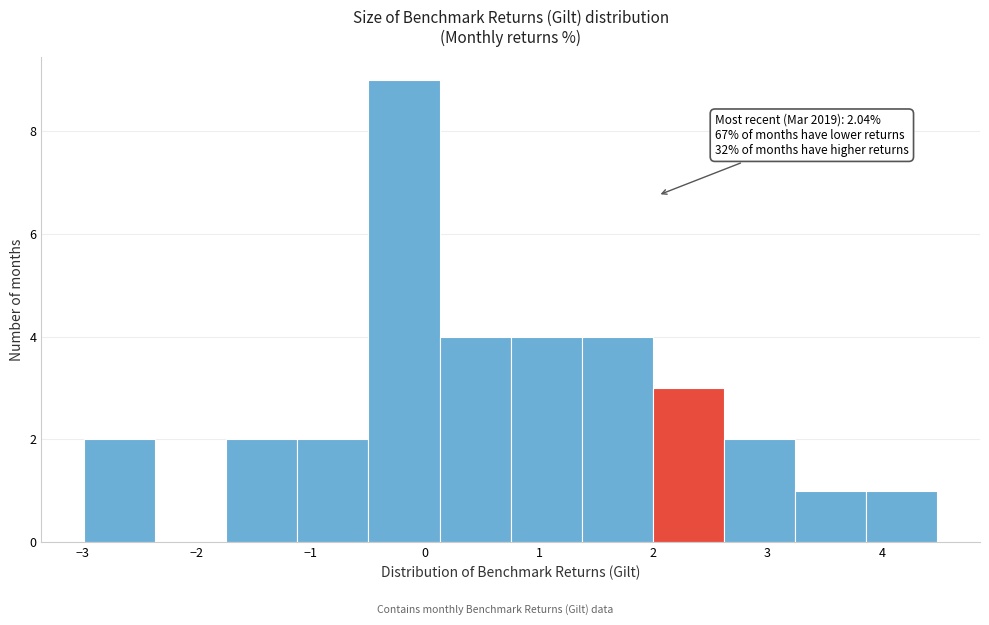

Over which range of the x-axis is the bar tallest?

-0.5 to 0.1